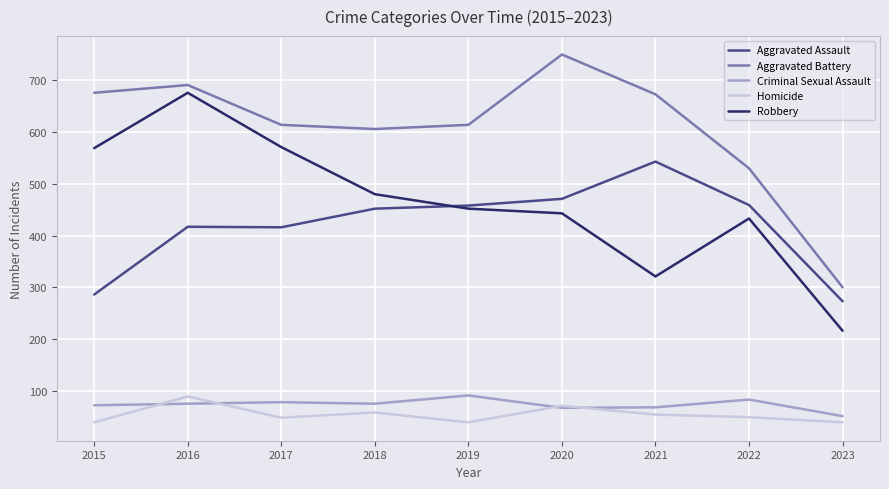

Which series changed the most between 2015 and 2018?

Aggravated Assault